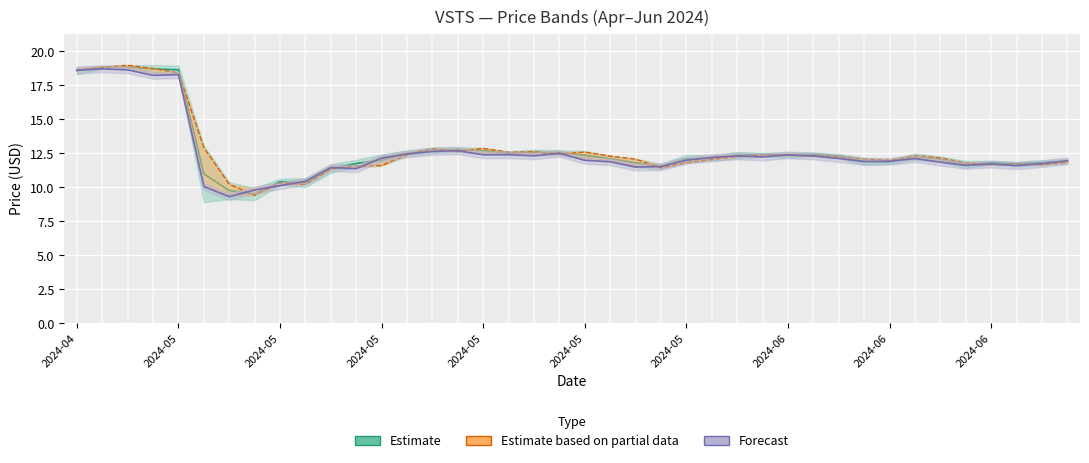

Does the chart display data point markers on the line(s)?

No